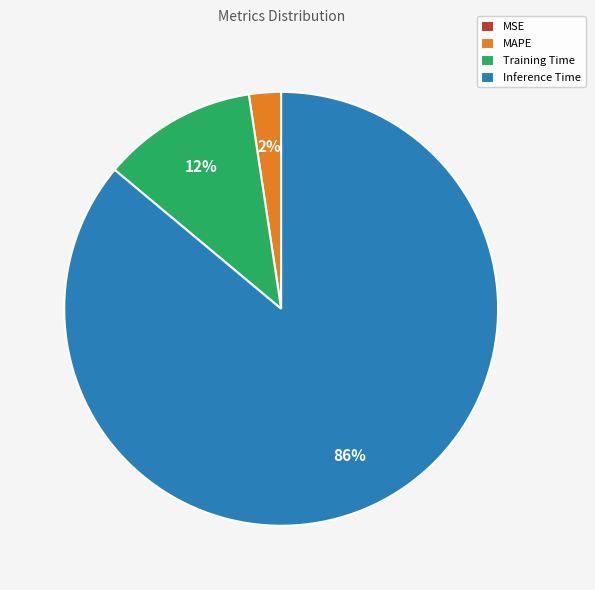

To the nearest percent, what is the average slice percentage?

25%